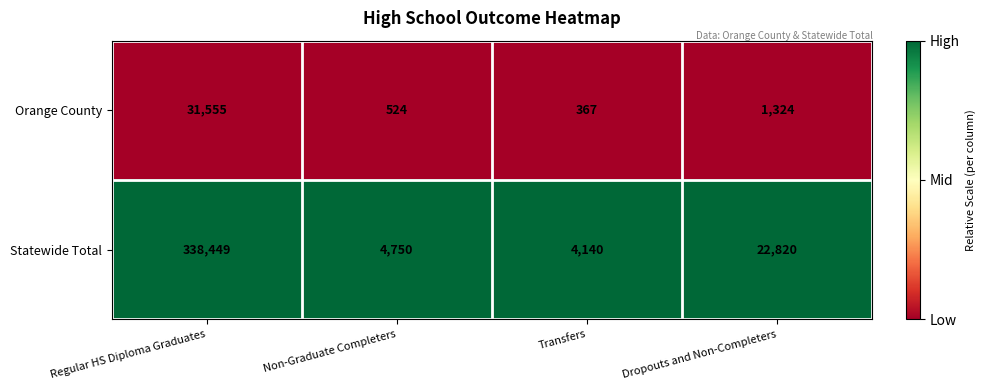

Which series has the largest total across all categories?

Statewide Total